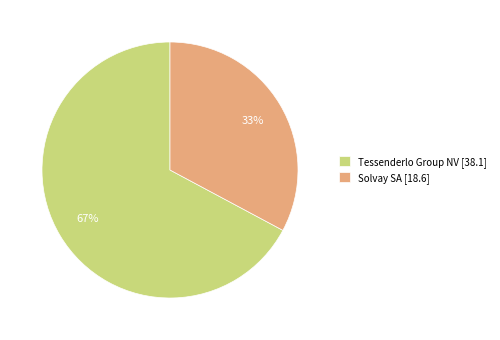

To the nearest percent, what portion does Solvay SA [18.6] represent?

33%